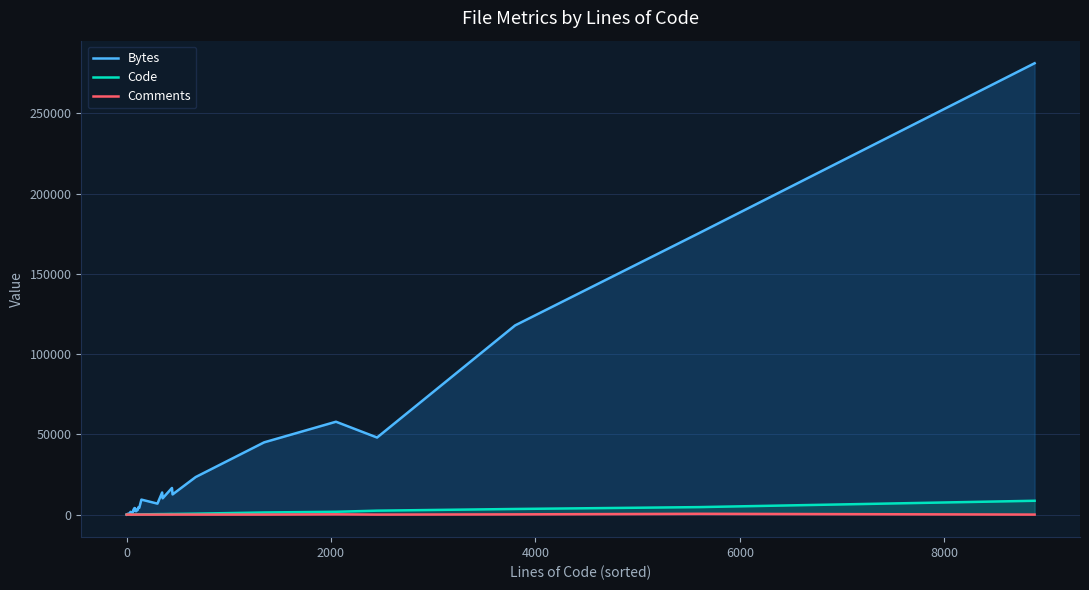

How many interior local peaks does the Bytes series have?

11